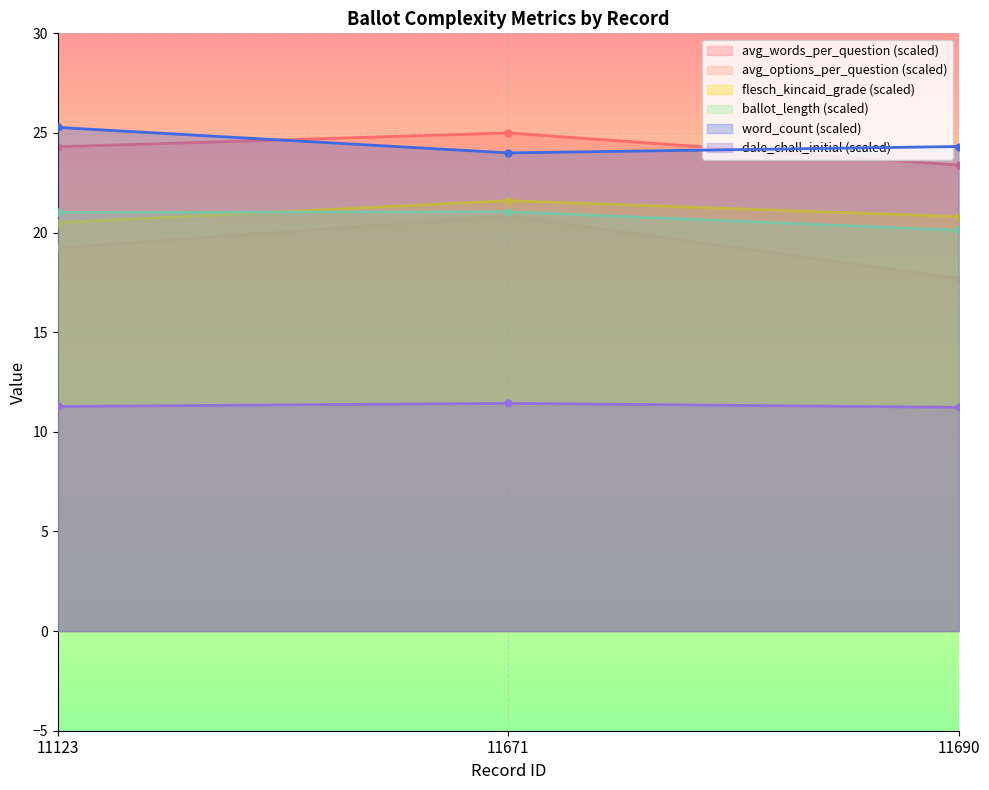

Which series has the largest total across all categories?

word_count (scaled)